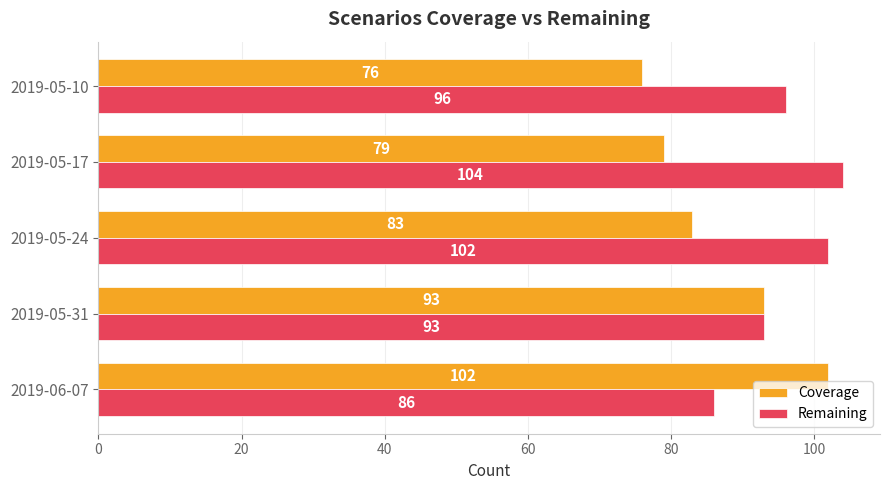

Which series changed the most between 2019-06-07 and 2019-05-10?

Coverage